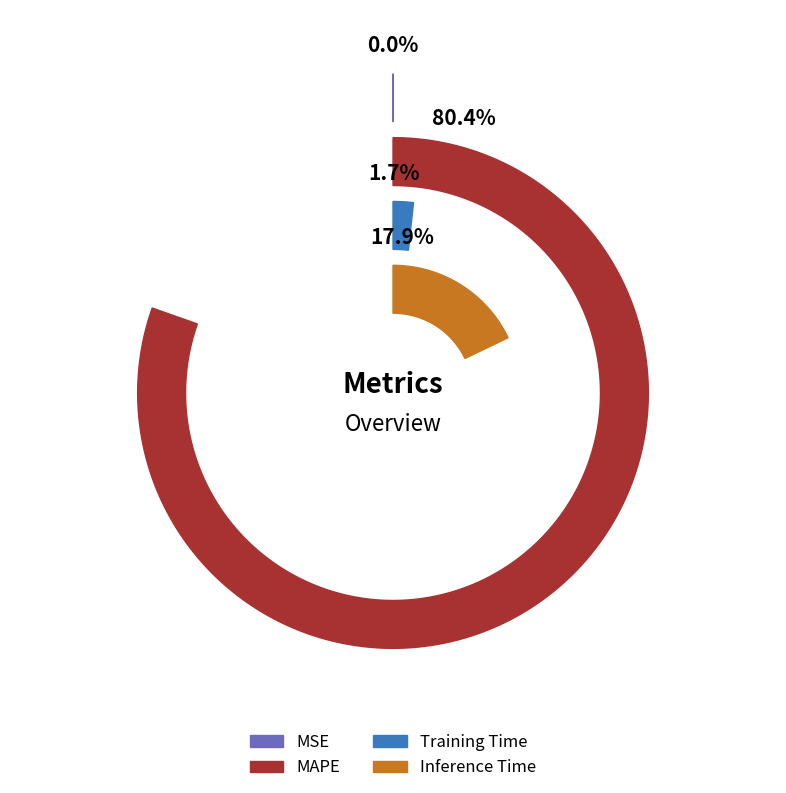

To the nearest percent, what is the combined percentage of MSE and Inference Time?

18%